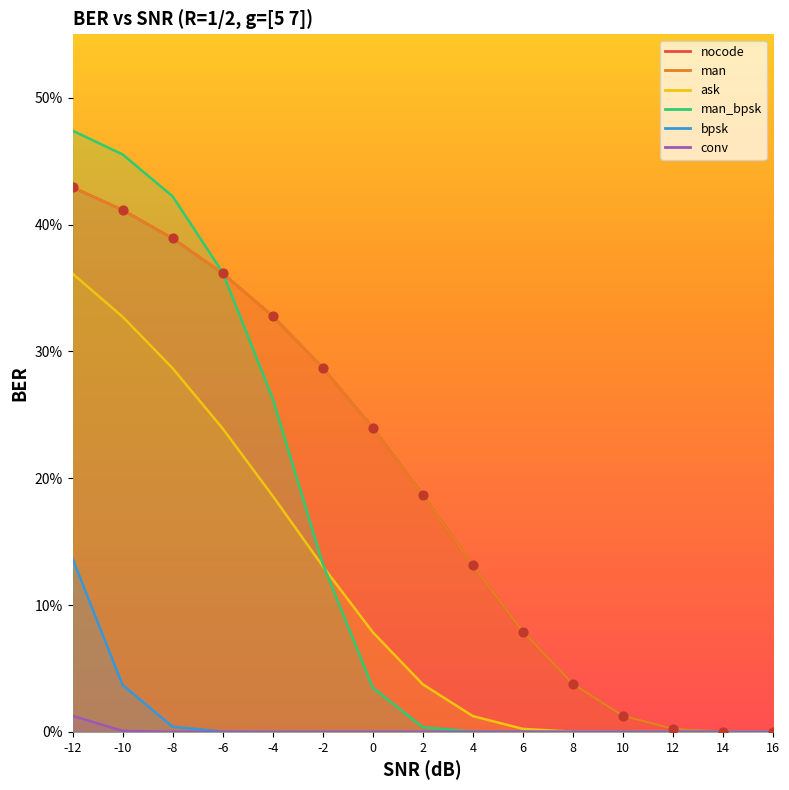

Which series has the largest total across all categories?

man